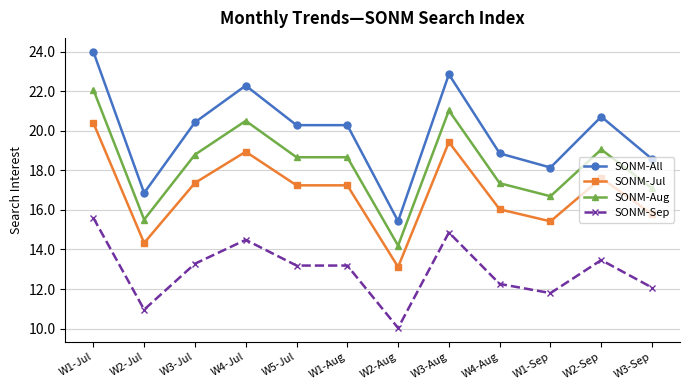

What is the label of the 9th point from the left?

W4-Aug